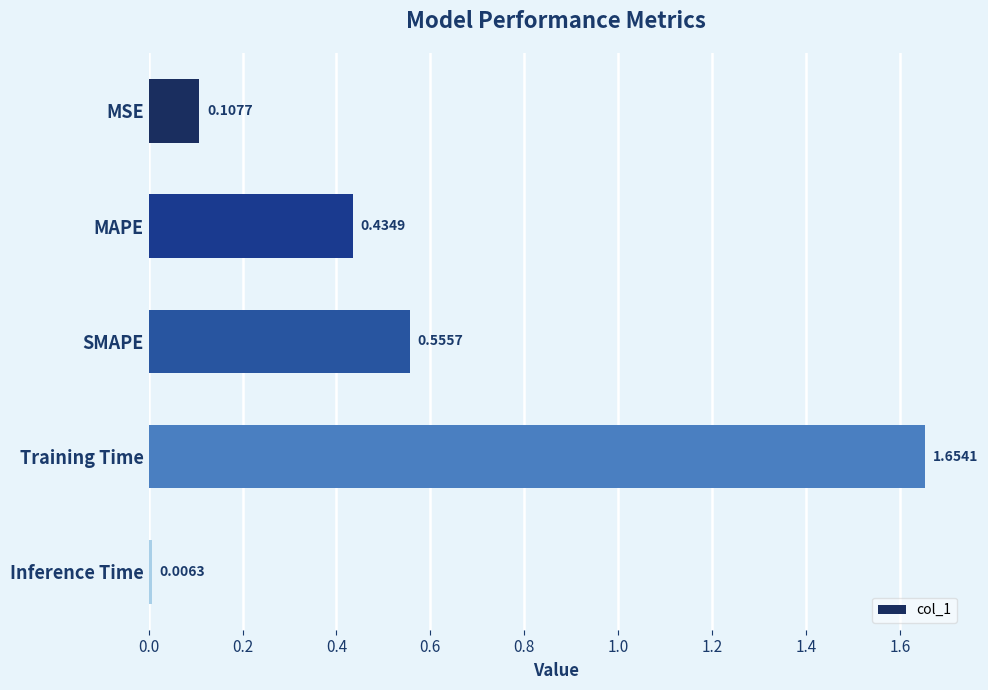

Rank the categories by value from lowest to highest.

Inference Time, MSE, MAPE, SMAPE, Training Time